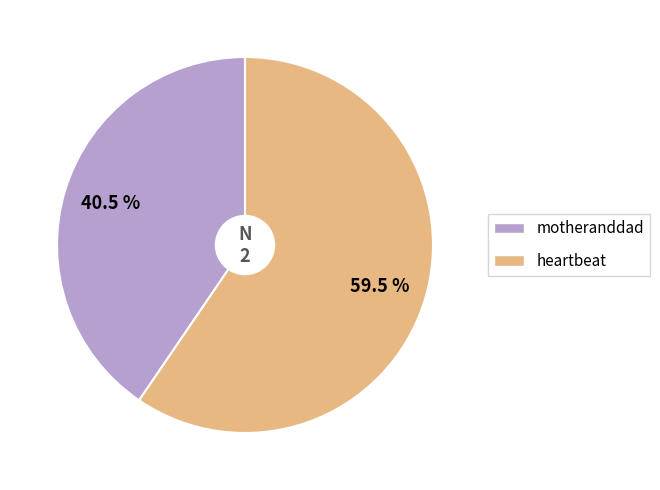

What percentage is NOT represented by motheranddad?

59.5%